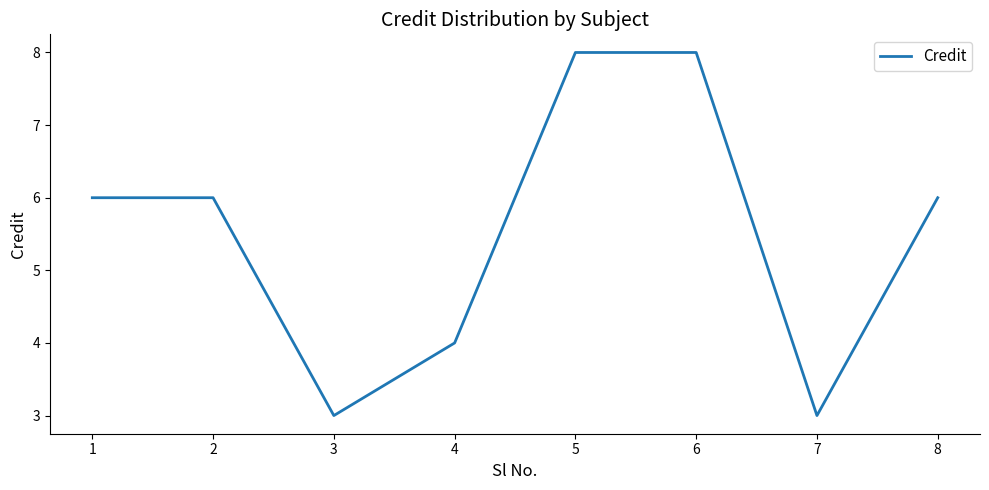

What is the maximum value shown in the chart?

8